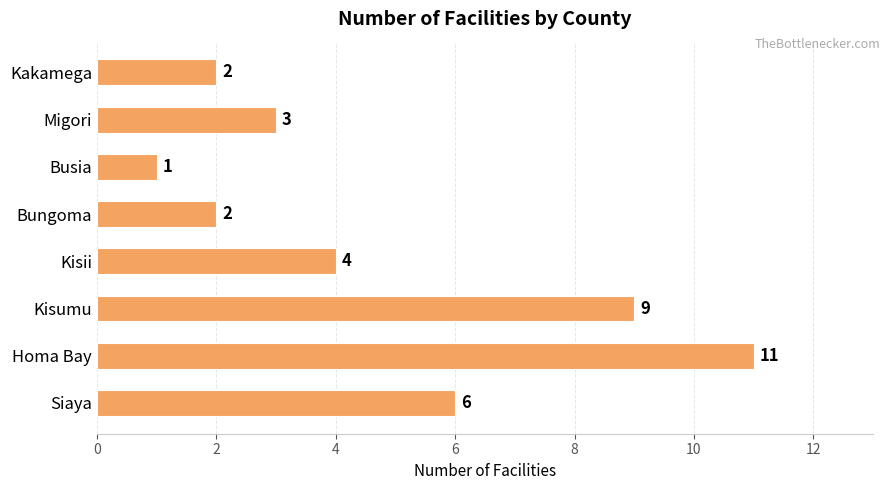

Count the values in the range 2 to 9.

6